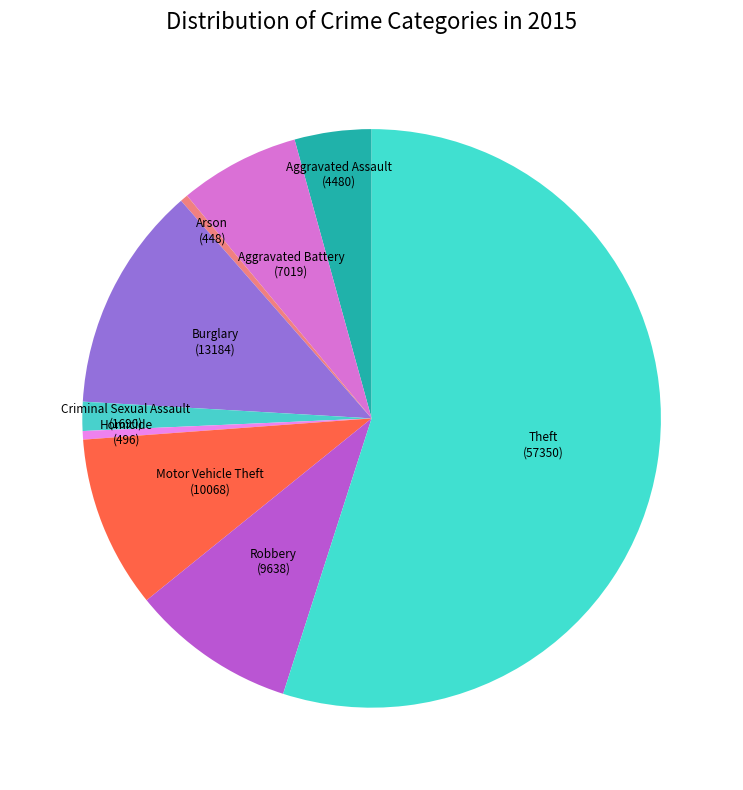

What is the majority slice?

Theft